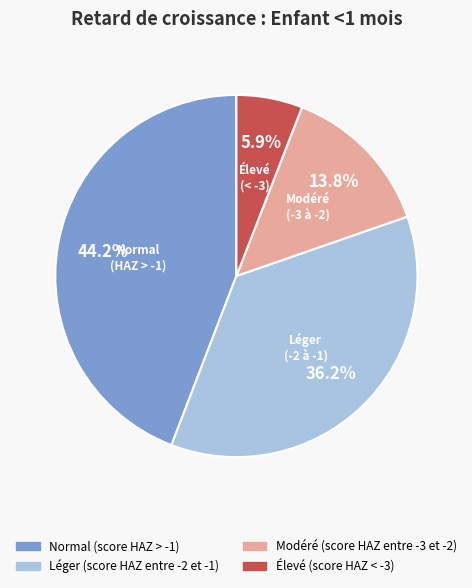

To the nearest percent, what is the combined percentage of Élevé (score HAZ < -3) and Modéré (score HAZ entre -3 et -2)?

20%